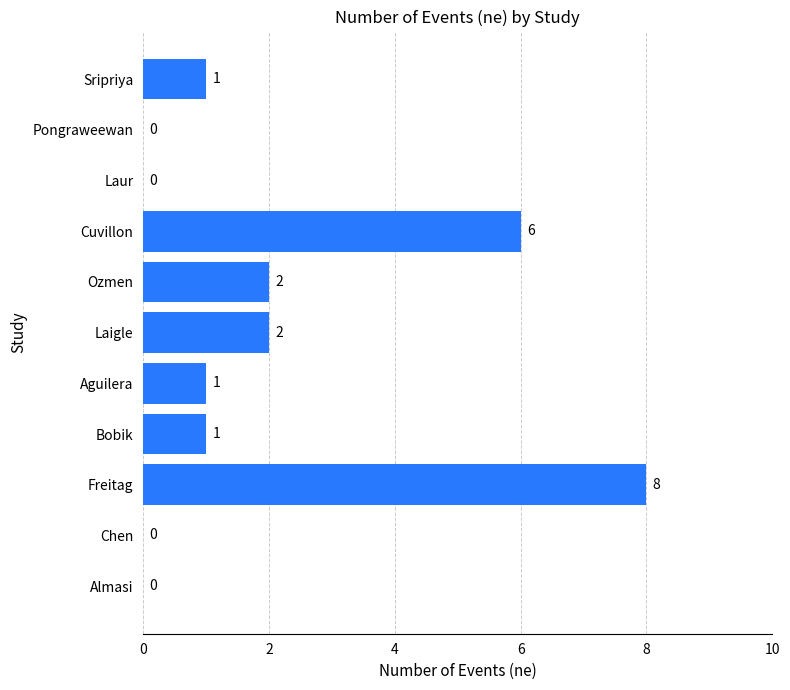

Count the number of categories in the chart.

11